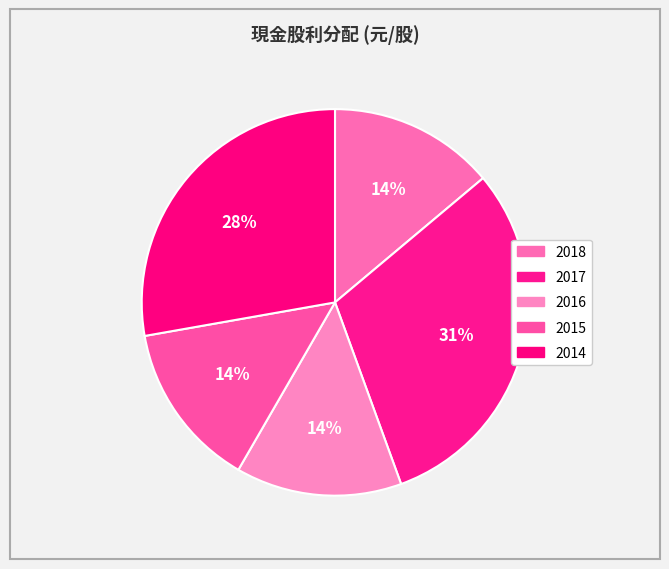

True or false: 2017 accounts for 31% of the total.

True